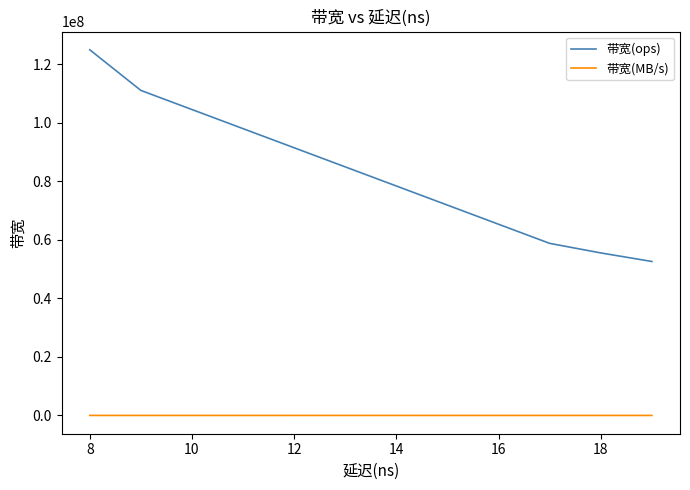

At which category does the chart reach its minimum across all series?

16